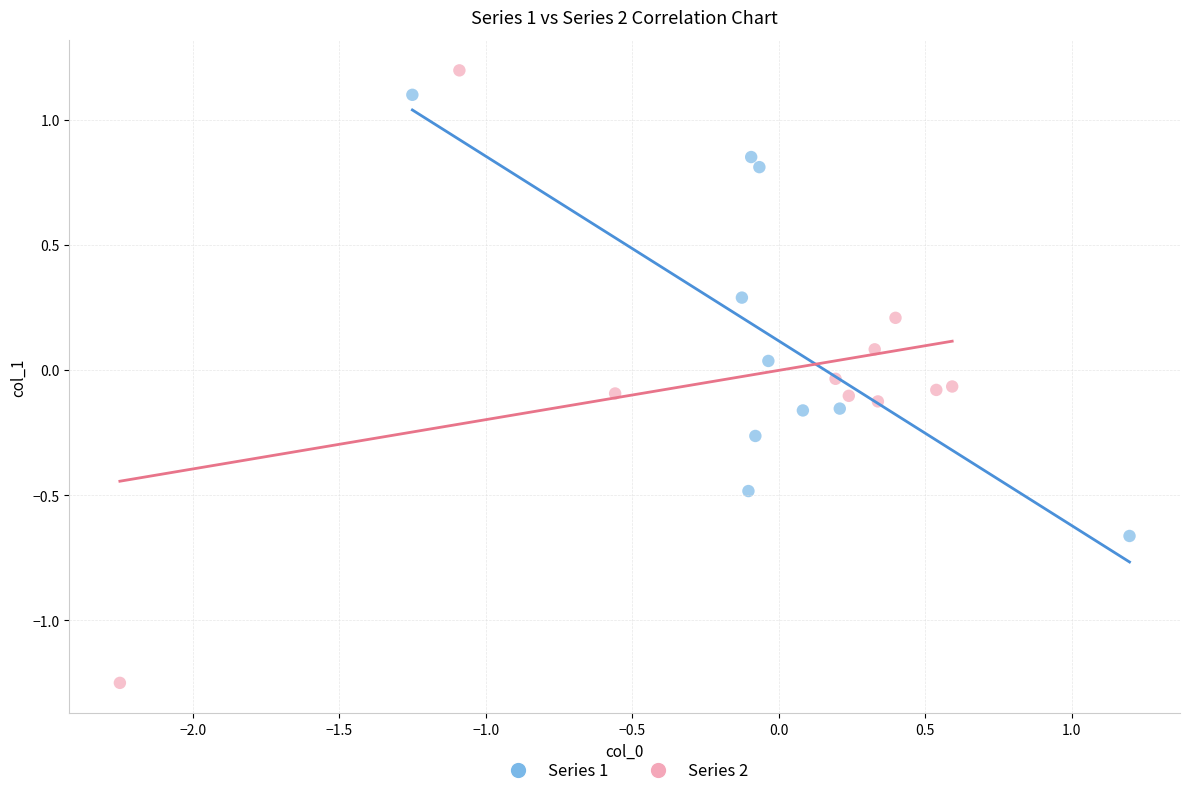

Which series contains the lowest Y value?

Series 2